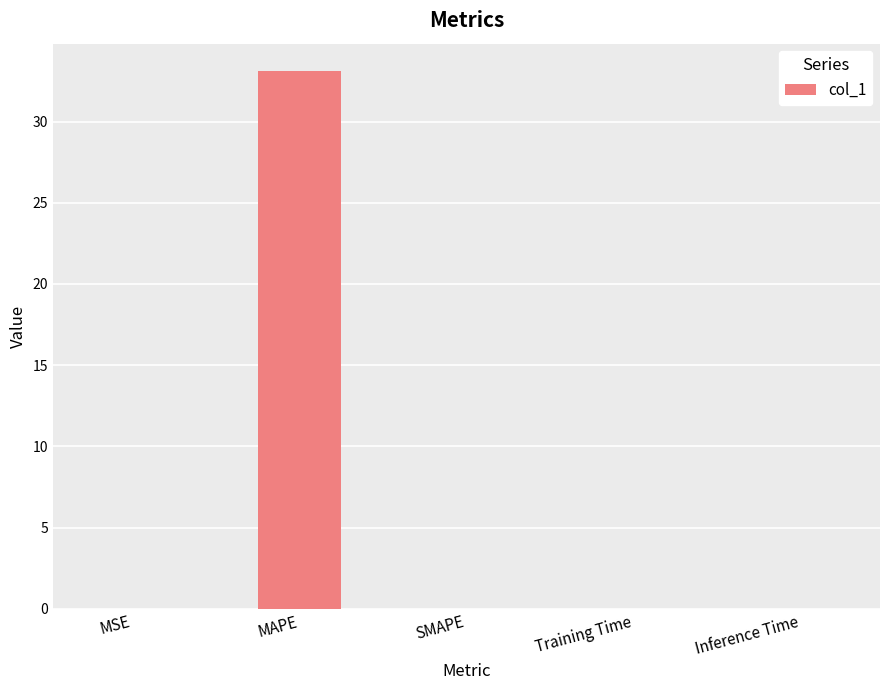

What is the sum of all values?

33.2